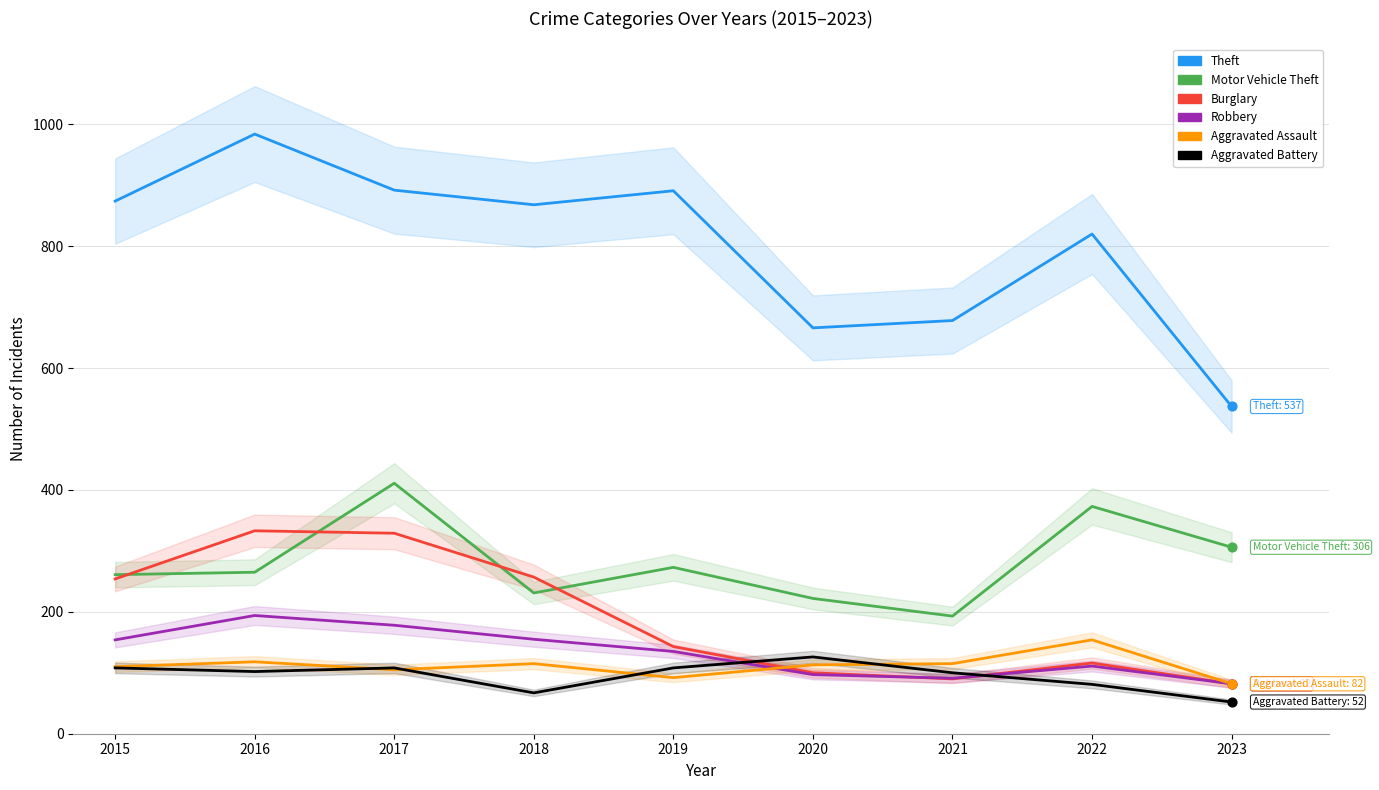

Which series has the widest spread of Y values?

Theft